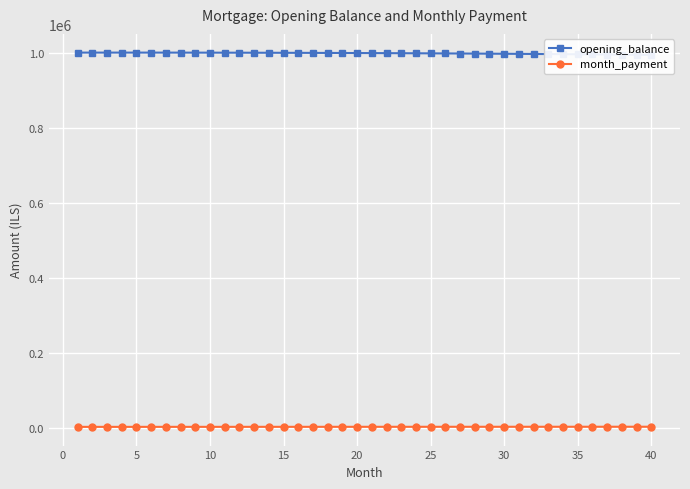

How many values in the month_payment series are below 4326?

20